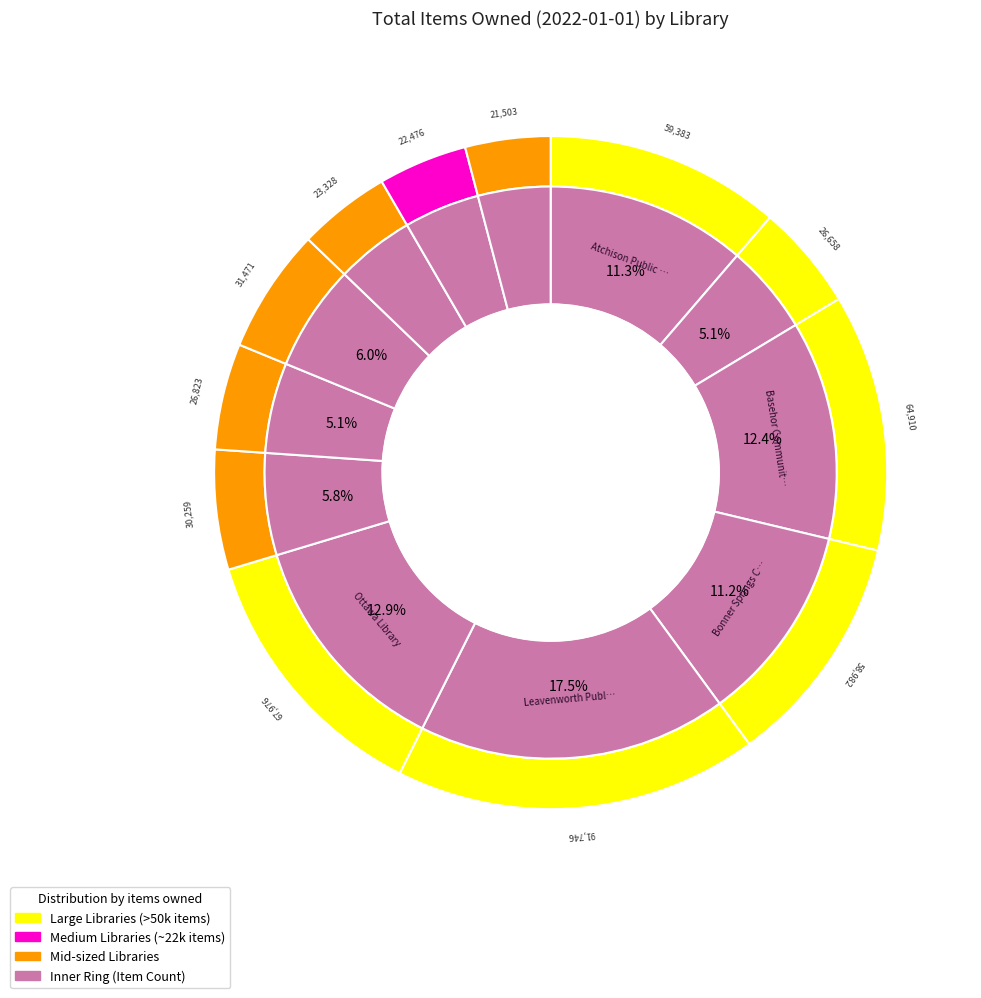

What is the total percentage of Paola Free Library and Atchison Public Library?

17.3%